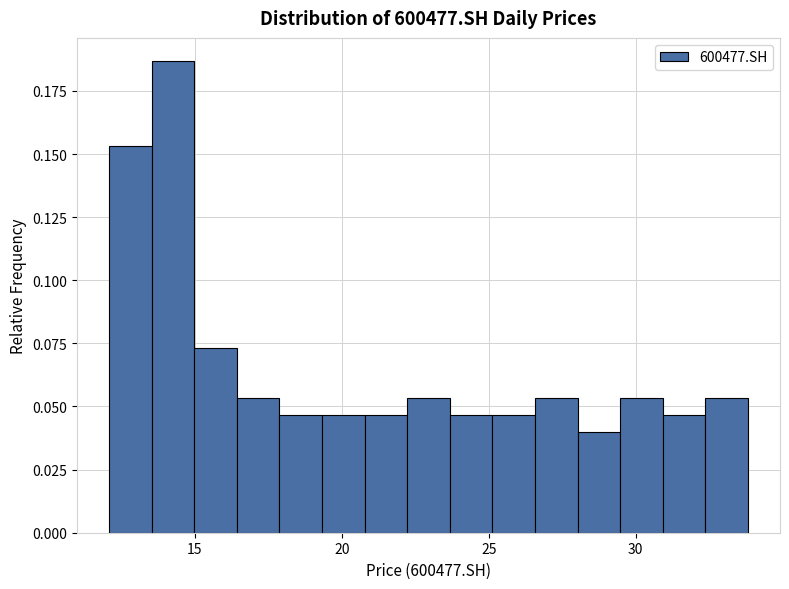

Around what value on the x-axis is the tallest bar? Give the approximate position of its centre, as read against the axis.

14.5